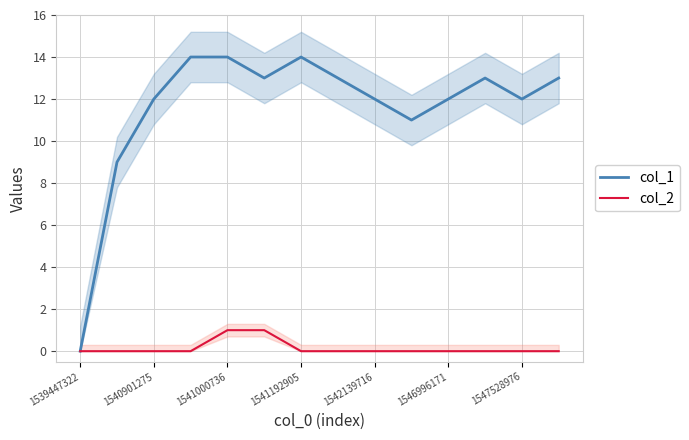

The col_2 series shows 0 at 1540901275. True or false?

True